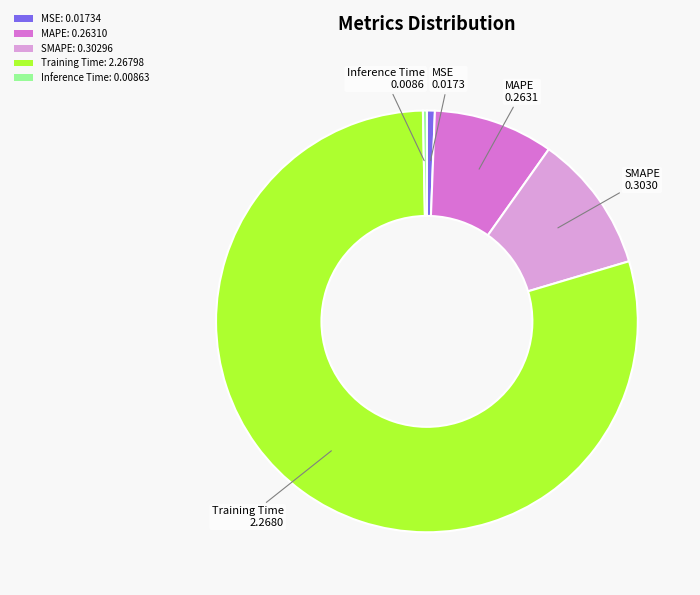

Which has a higher value, SMAPE: 0.30296 or Inference Time: 0.00863?

SMAPE: 0.30296